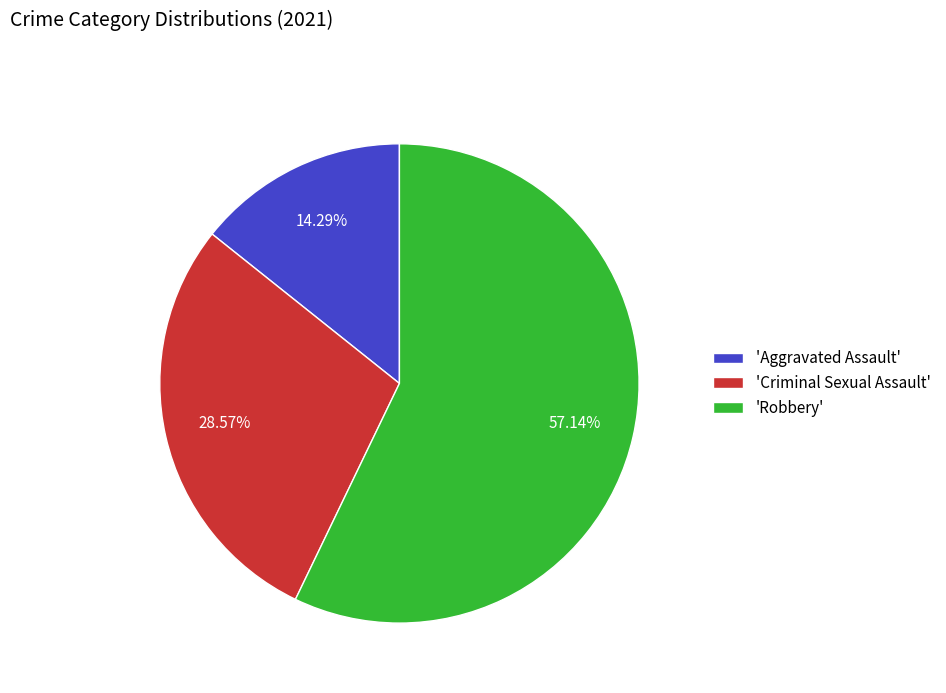

Rank the categories by value from highest to lowest.

'Robbery', 'Criminal Sexual Assault', 'Aggravated Assault'